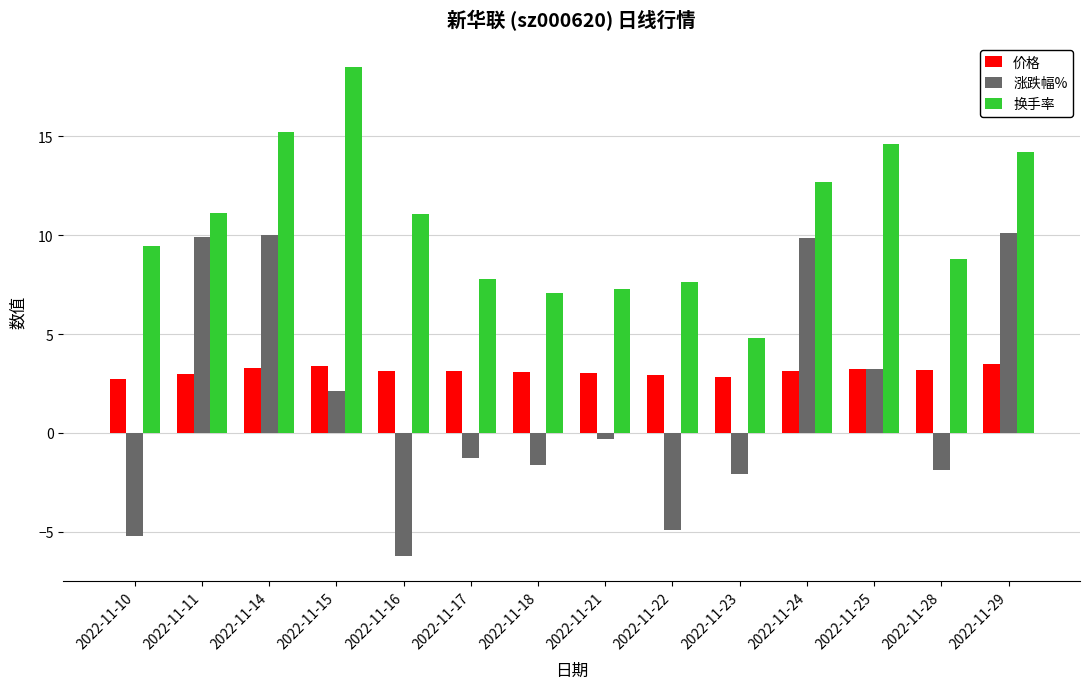

What is the value of the 价格 bar at the 12th from the left?

3.2